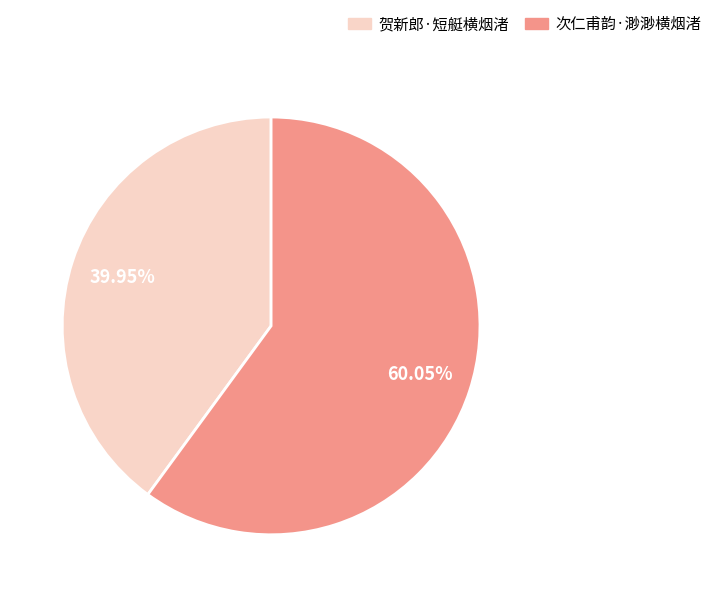

To the nearest percent, what is the difference between the 次仁甫韵·渺渺横烟渚 and 贺新郎·短艇横烟渚 slice percentages?

20%